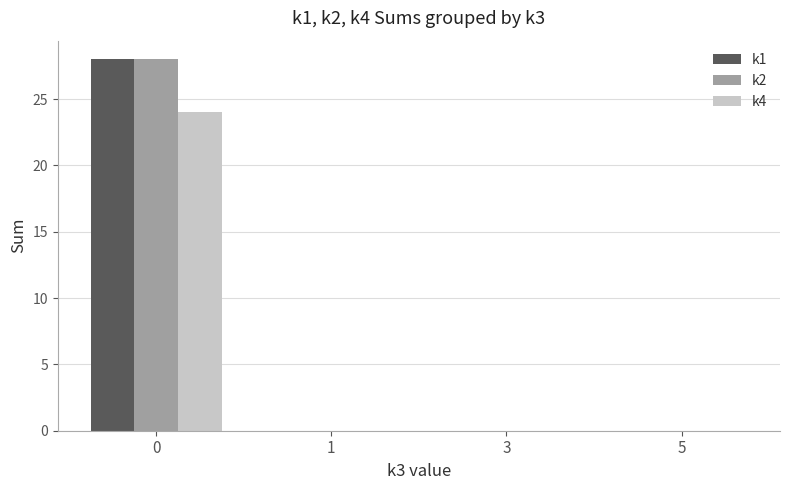

True or false: k2 has a value of 28 at 0.

True